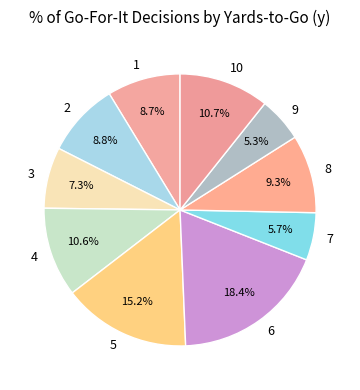

Which slice is the largest?

6